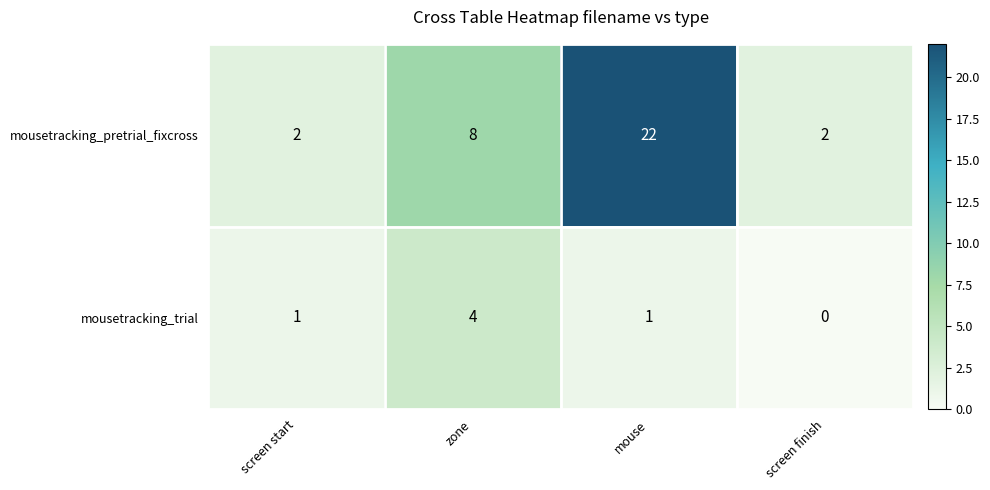

Reading left to right, what are all the values shown in this chart?

mousetracking_pretrial_fixcross: screen start=2	zone=8	mouse=22	screen finish=2
mousetracking_trial: screen start=1	zone=4	mouse=1	screen finish=0